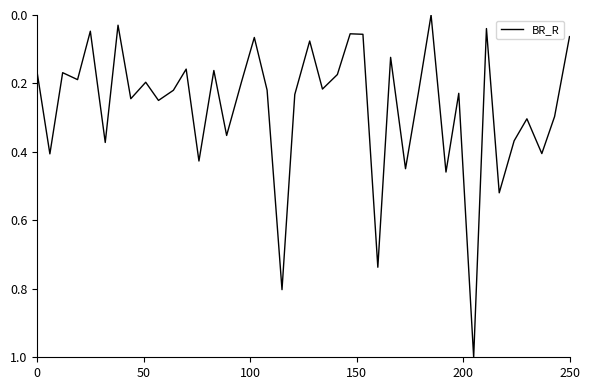

What is the greatest value displayed?

1.0